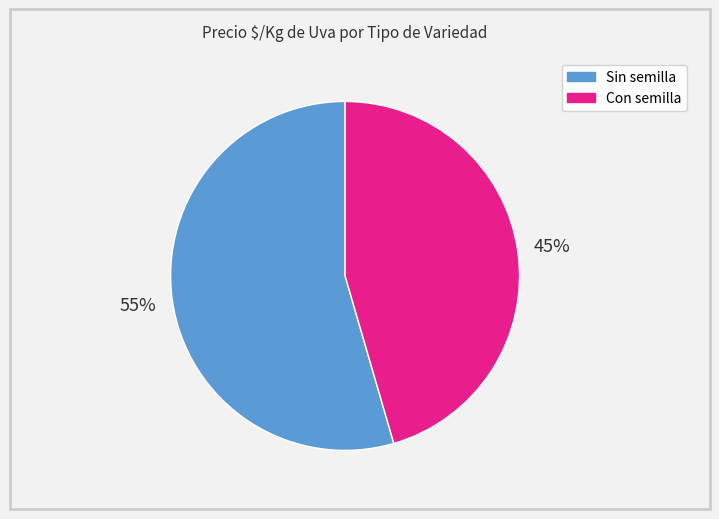

Is there any slice that represents more than half of the pie?

Yes